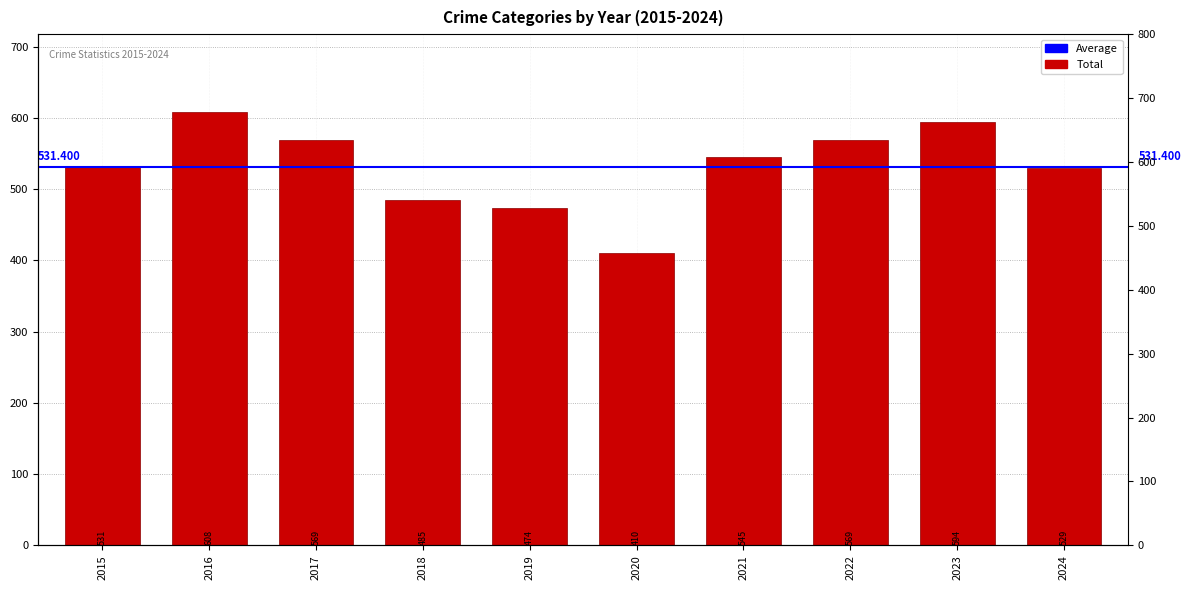

List the labels in order of value, smallest first.

2020, 2019, 2018, 2024, 2015, 2021, 2017, 2022, 2023, 2016